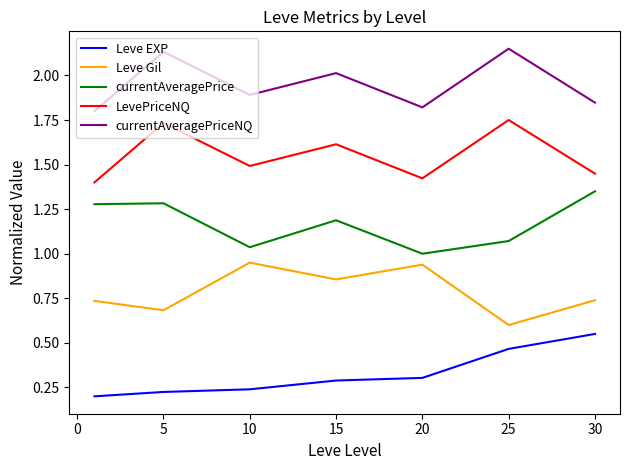

Is this an area chart (filled region under the line)?

No